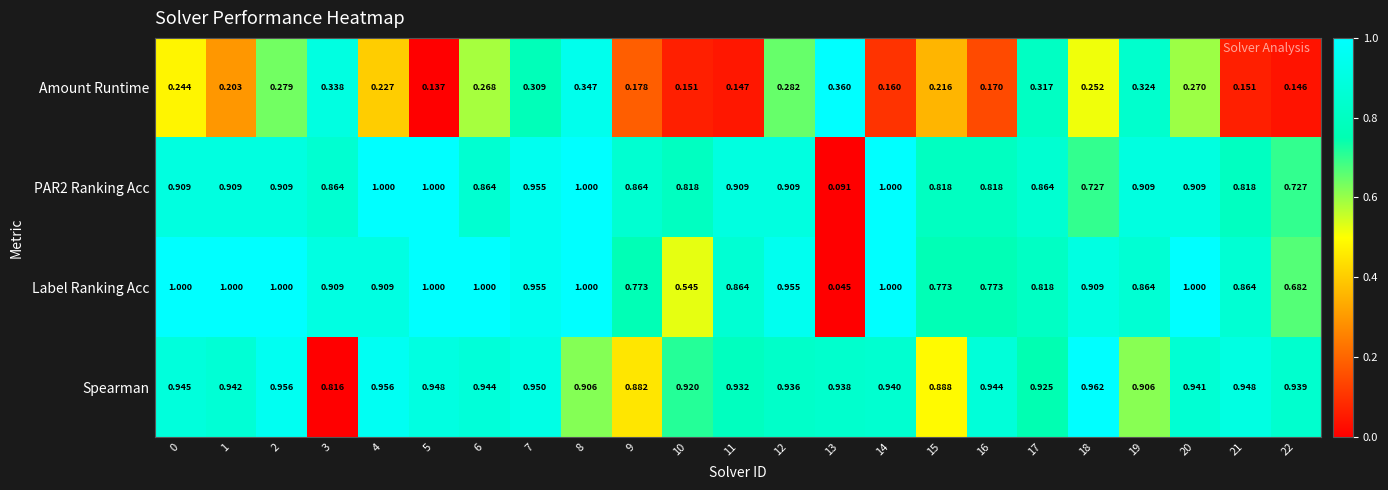

Which series has the widest spread of values?

Label Ranking Acc